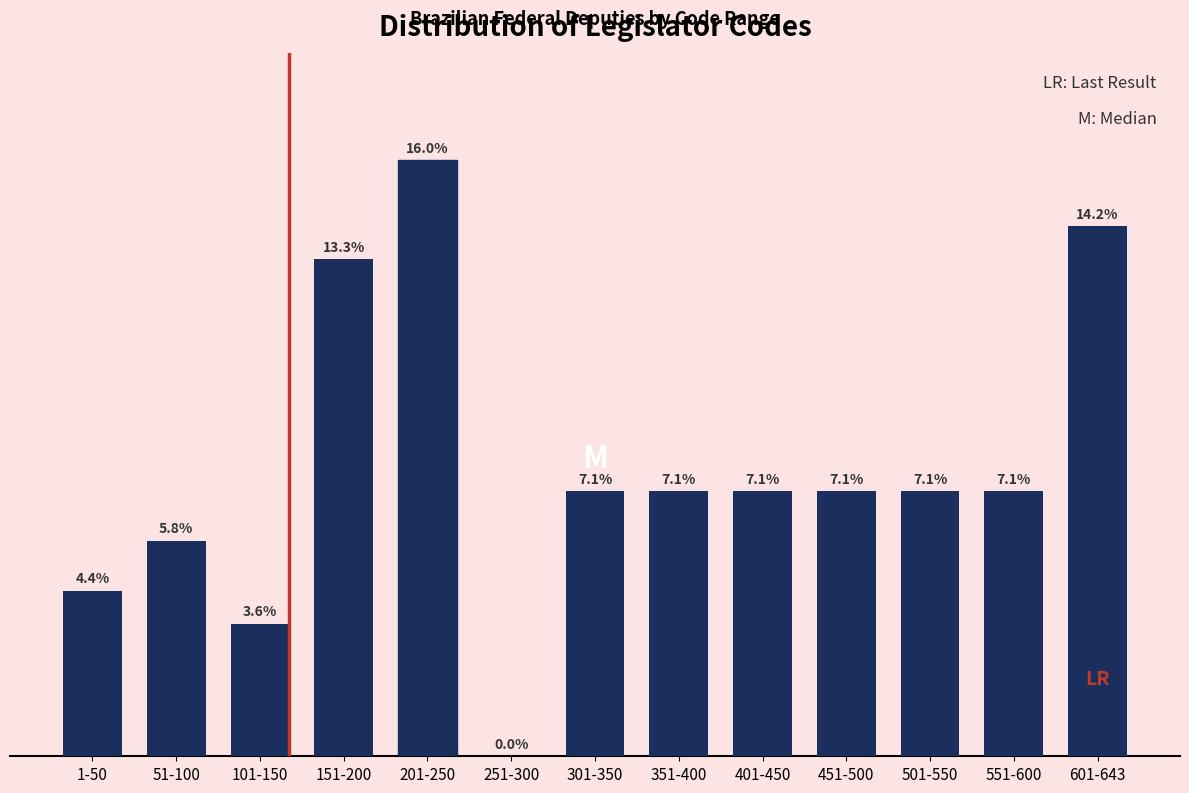

Are the bars horizontal?

No